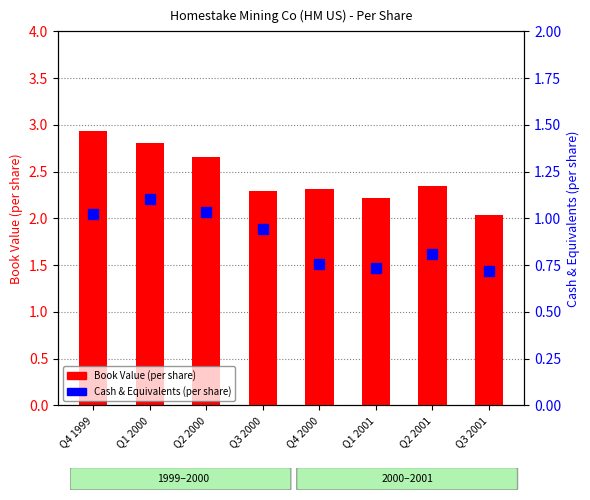

Which category has the highest value in the Book Value (per share) series?

Q4 1999